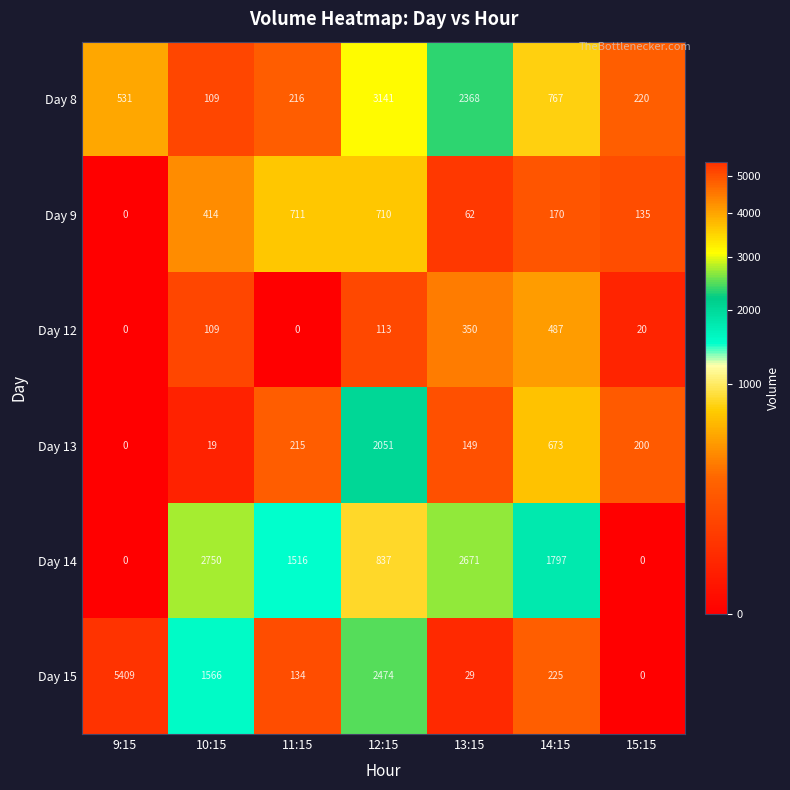

Read the Day 9 value at 15:15.

135